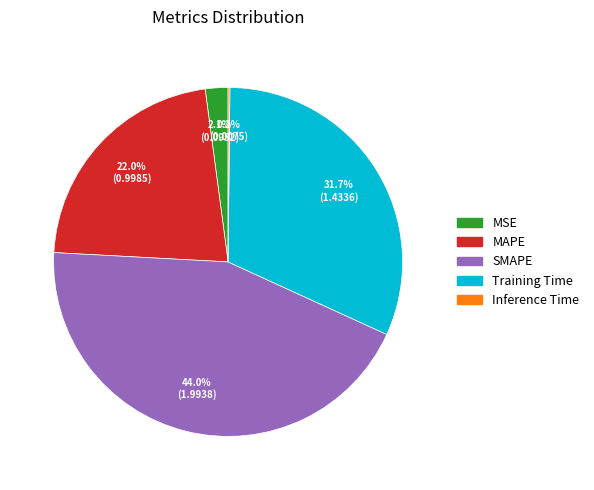

To the nearest percent, what percentage of the pie is MSE?

2%